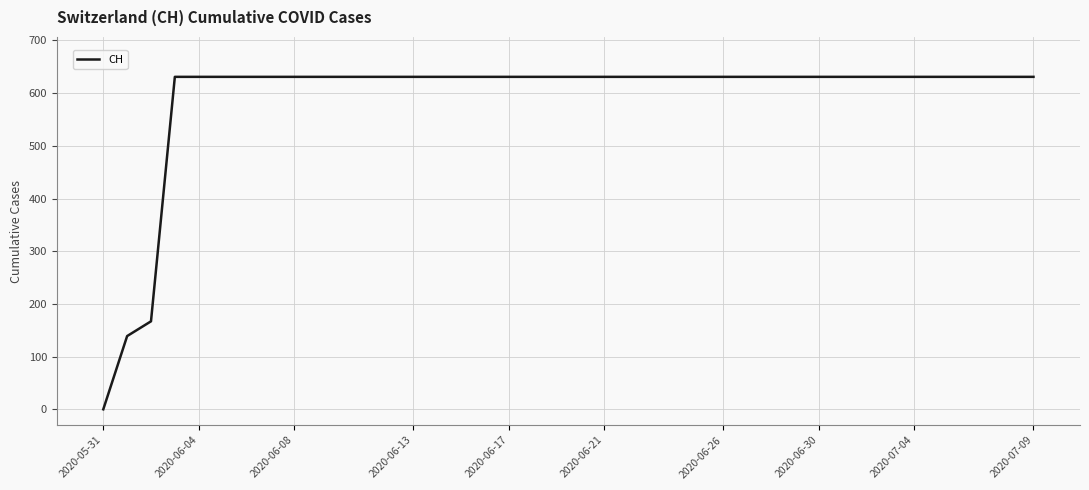

What is the maximum value shown in the chart?

631